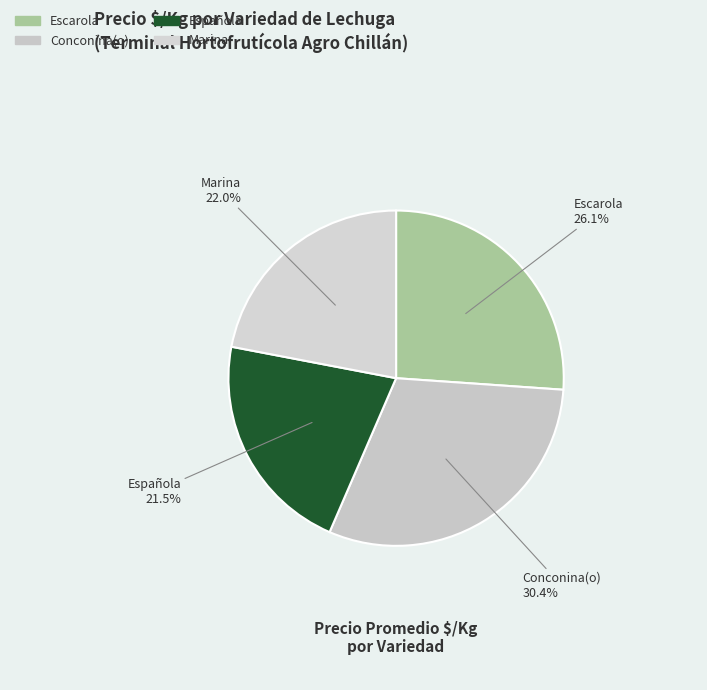

Is there a majority slice in this chart?

No